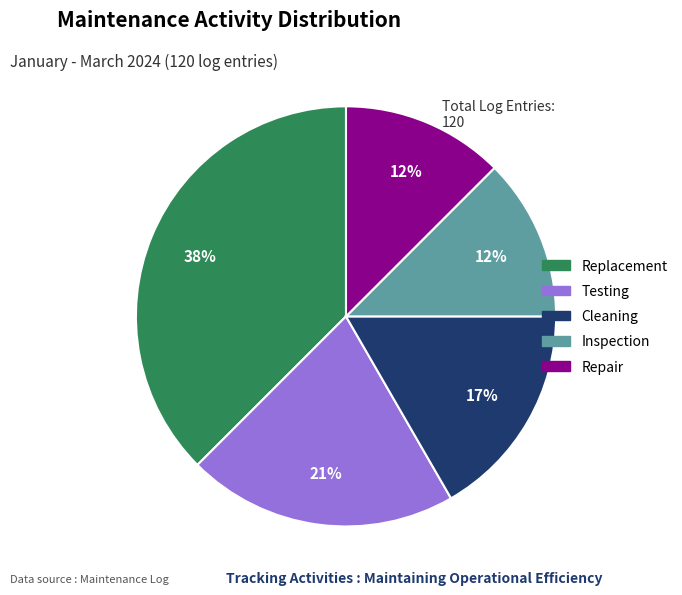

To the nearest percent, what percentage of the pie is Testing?

21%